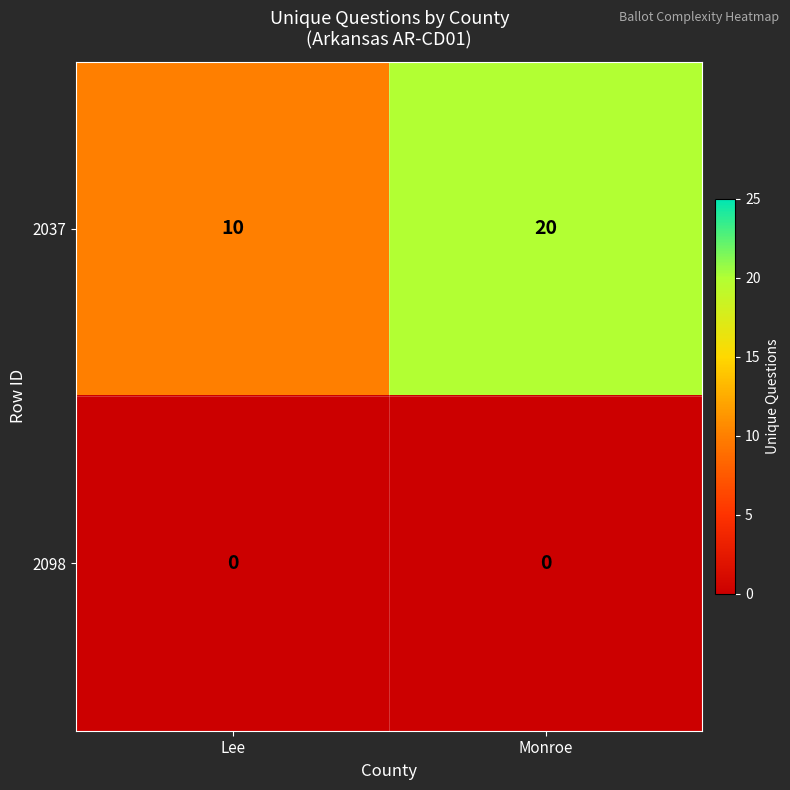

Reading left to right, list all the values displayed in this chart.

2037: 10	20
2098: 0	0